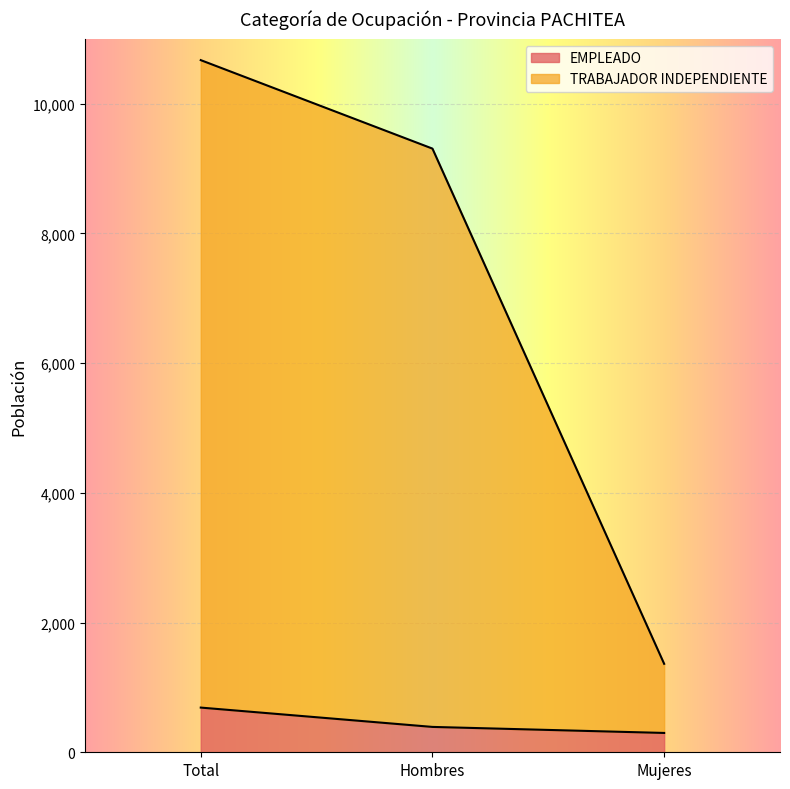

Between Hombres and Mujeres, which series saw the biggest shift?

TRABAJADOR INDEPENDIENTE